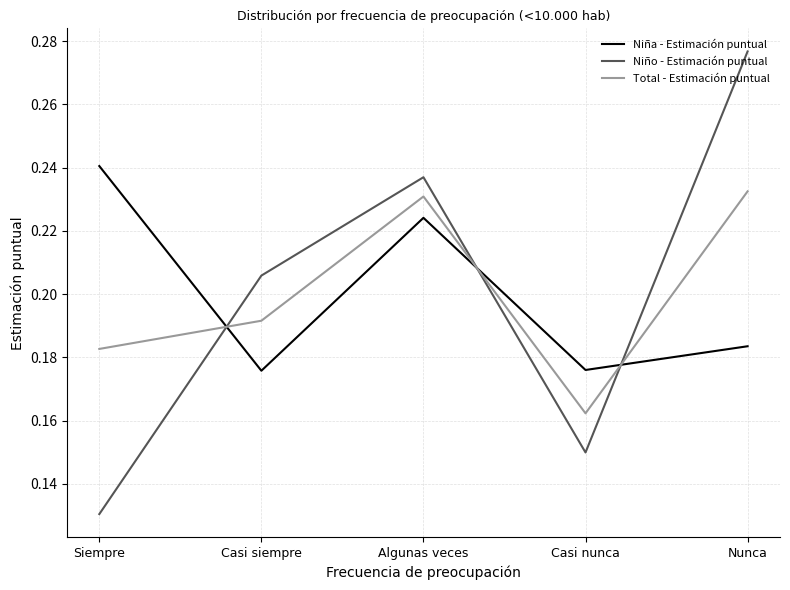

After their last crossing, which series has the higher values: Niño - Estimación puntual or Total - Estimación puntual?

Niño - Estimación puntual